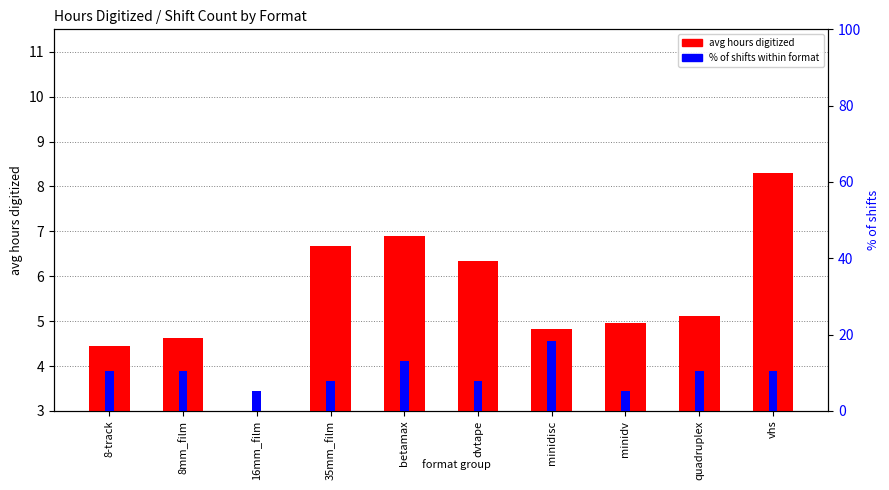

What is the difference between the maximum and minimum values in the avg hours digitized series?

5.7